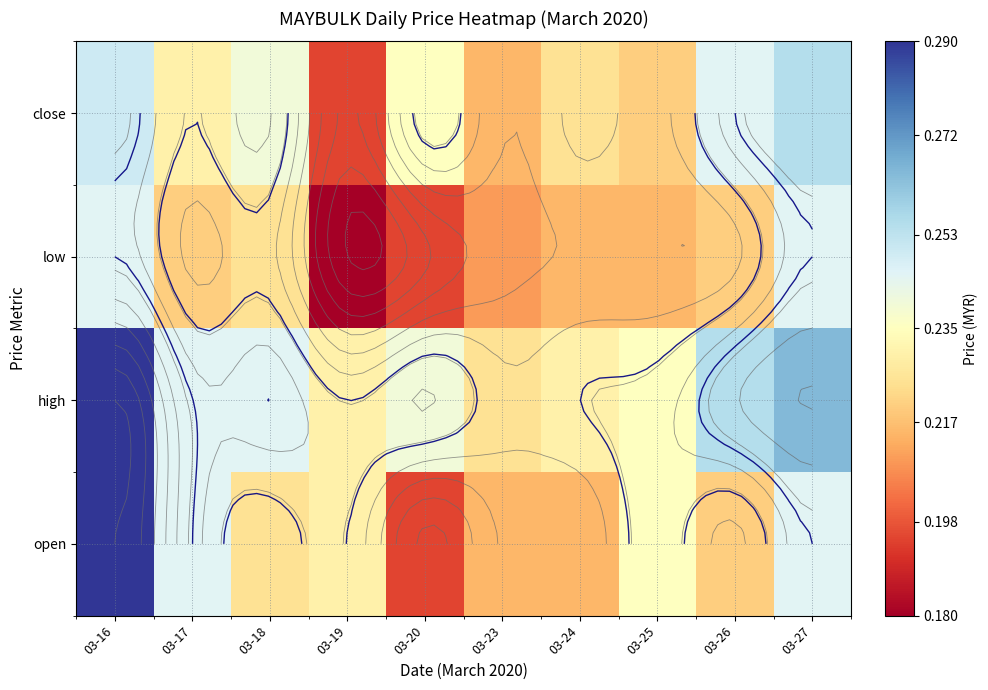

At 03-27, list the series in order from smallest to largest.

open, low, close, high